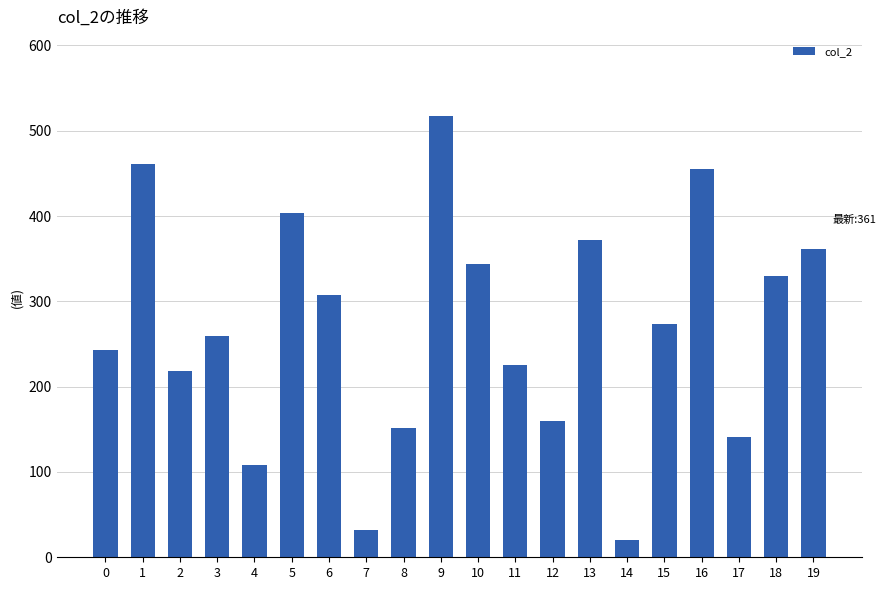

Approximately how many times larger is the value at 10 compared to 15?

1.3